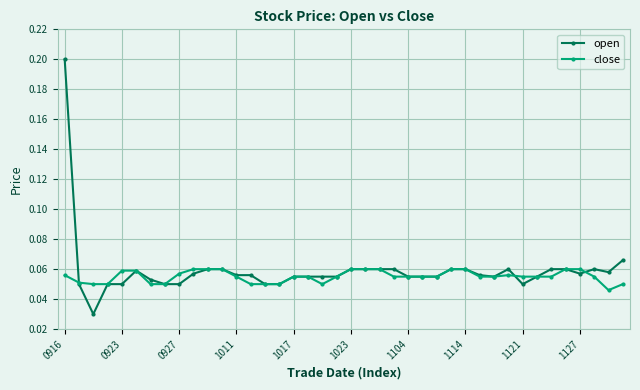

True or false: open has more than 0 points higher than both neighbors.

True